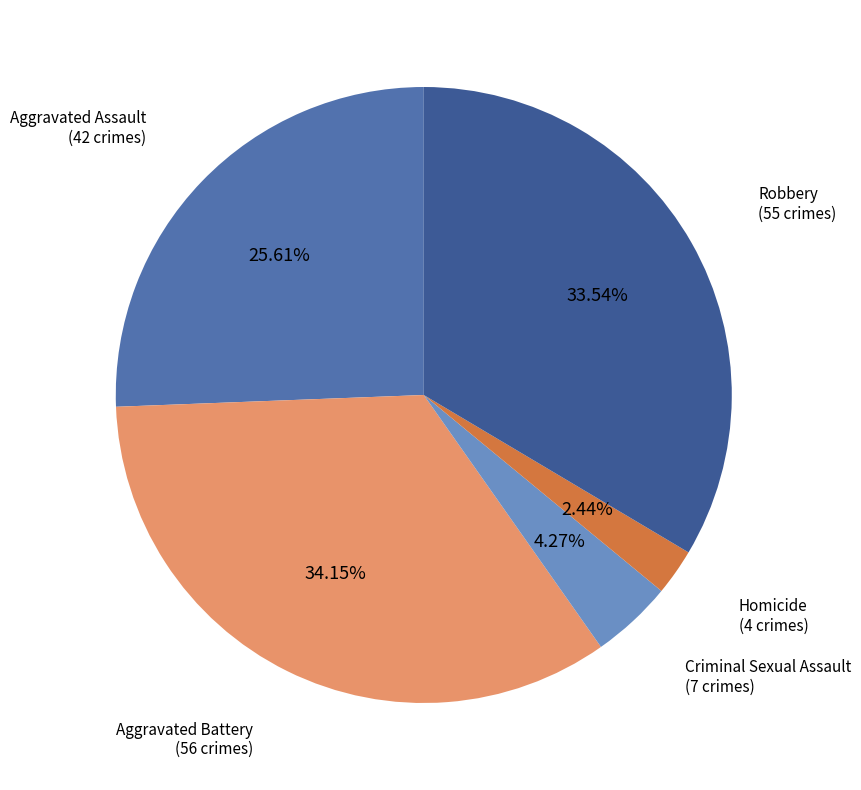

To the nearest percent, what is the difference between the largest and smallest slice percentages?

32%